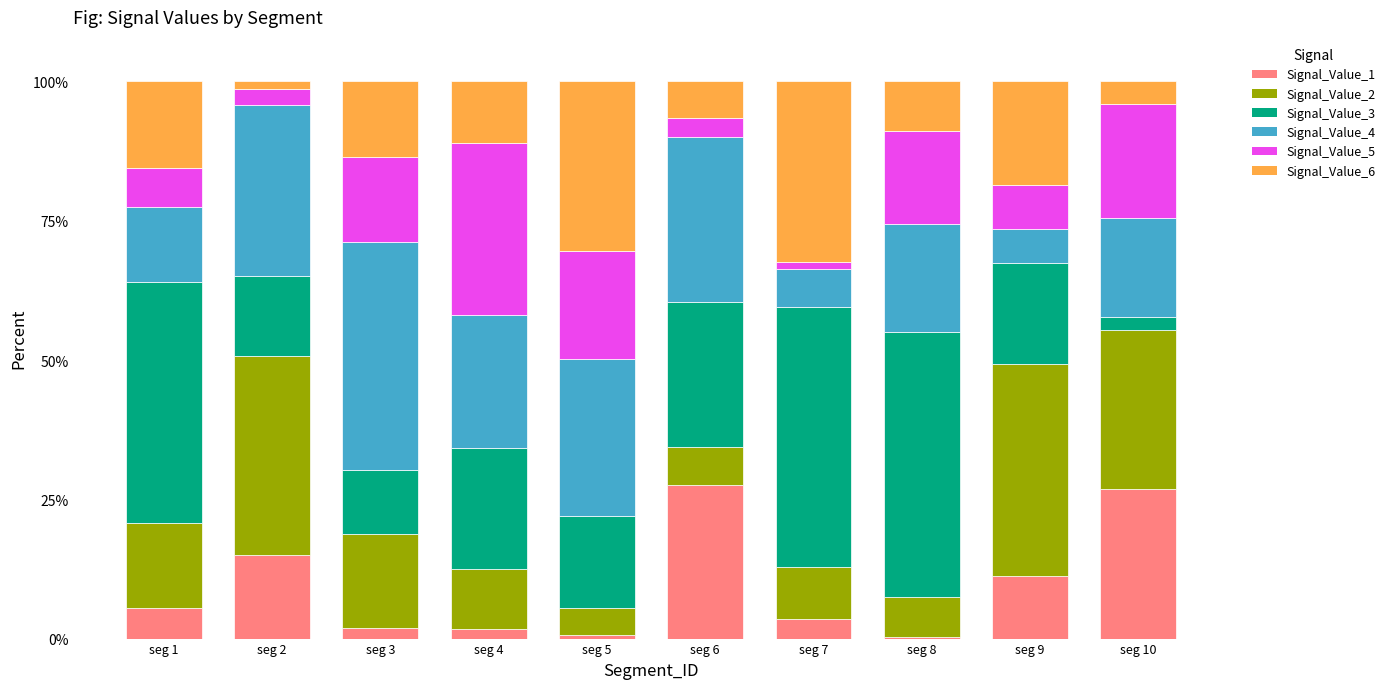

Does the chart contain stacked bars?

Yes